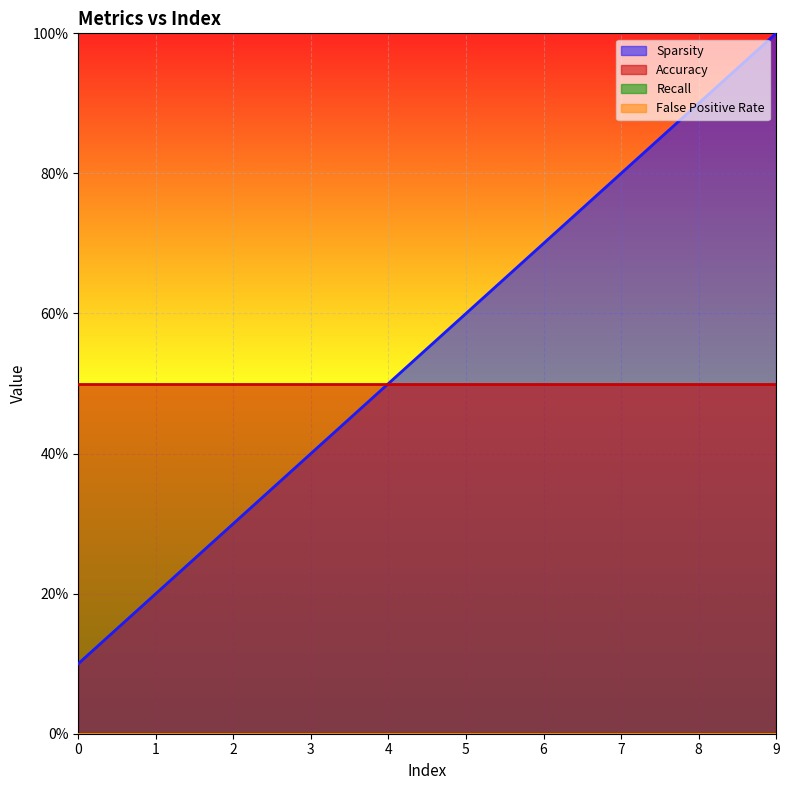

How many lines are shown in the chart?

4